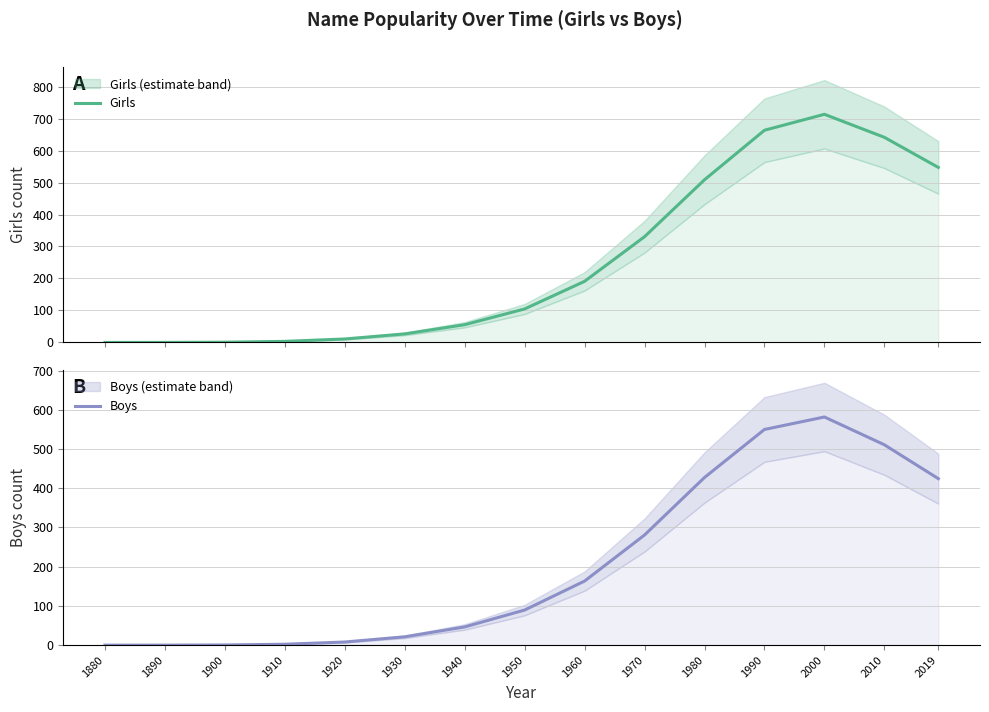

What is the average value of the Girls series?

253.2